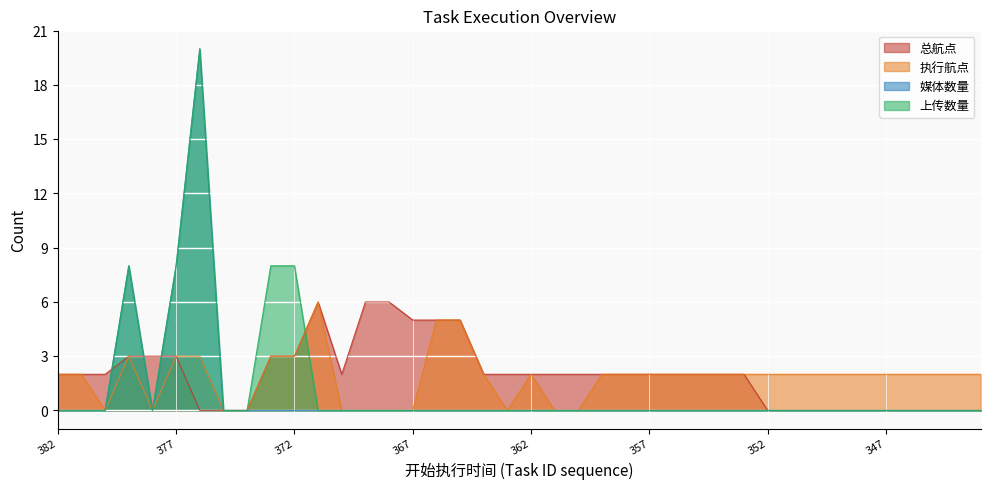

Where is the first local maximum for 执行航点?

379